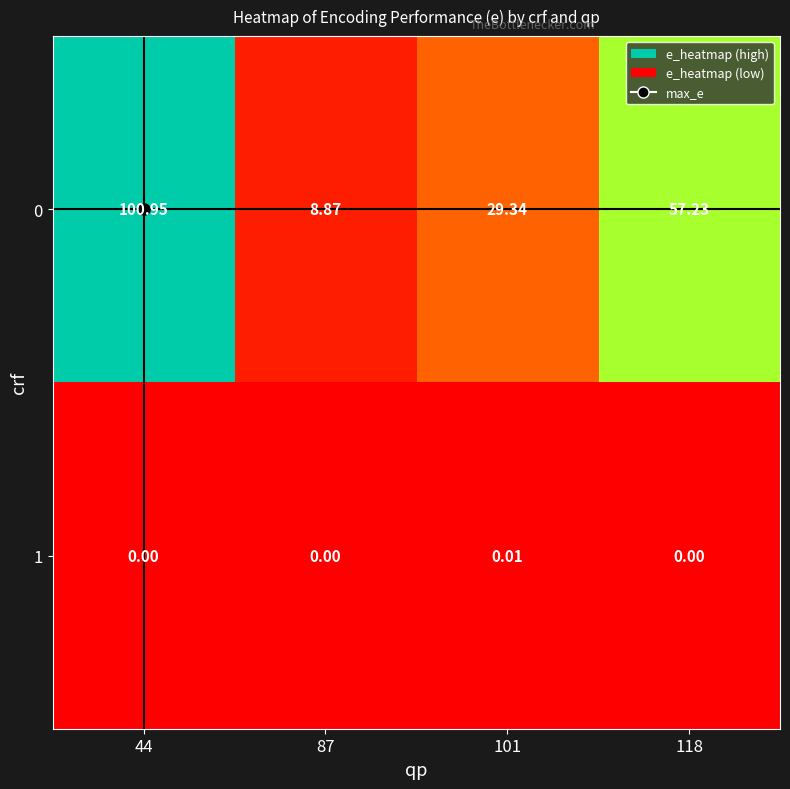

Rank the series by their average value, from highest to lowest.

0, 1